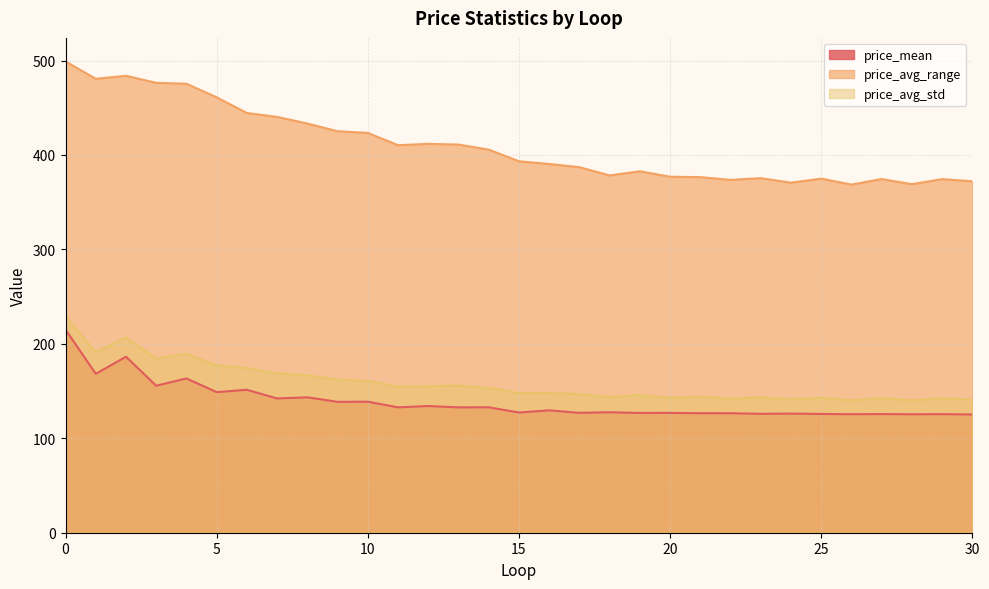

True or false: price_mean and price_avg_std intersect in this chart.

False